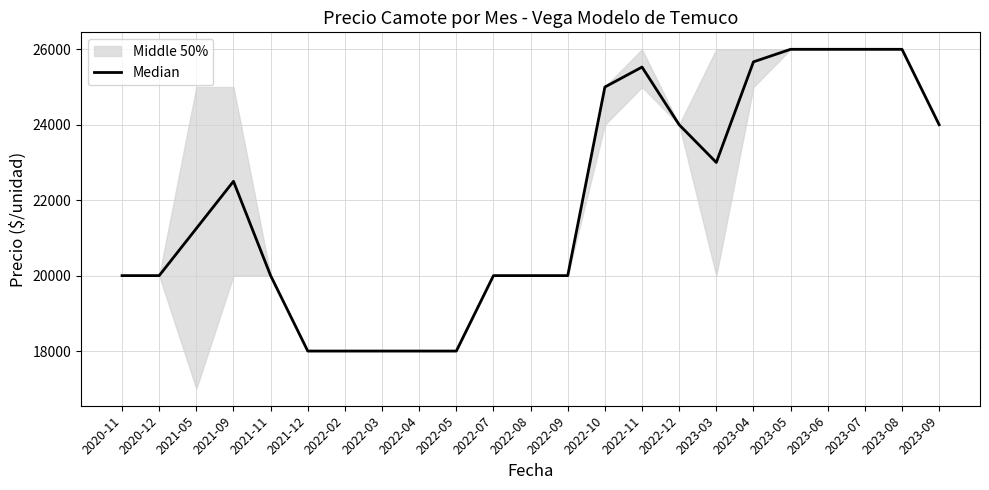

At which category does the data reach its first local valley?

2023-03